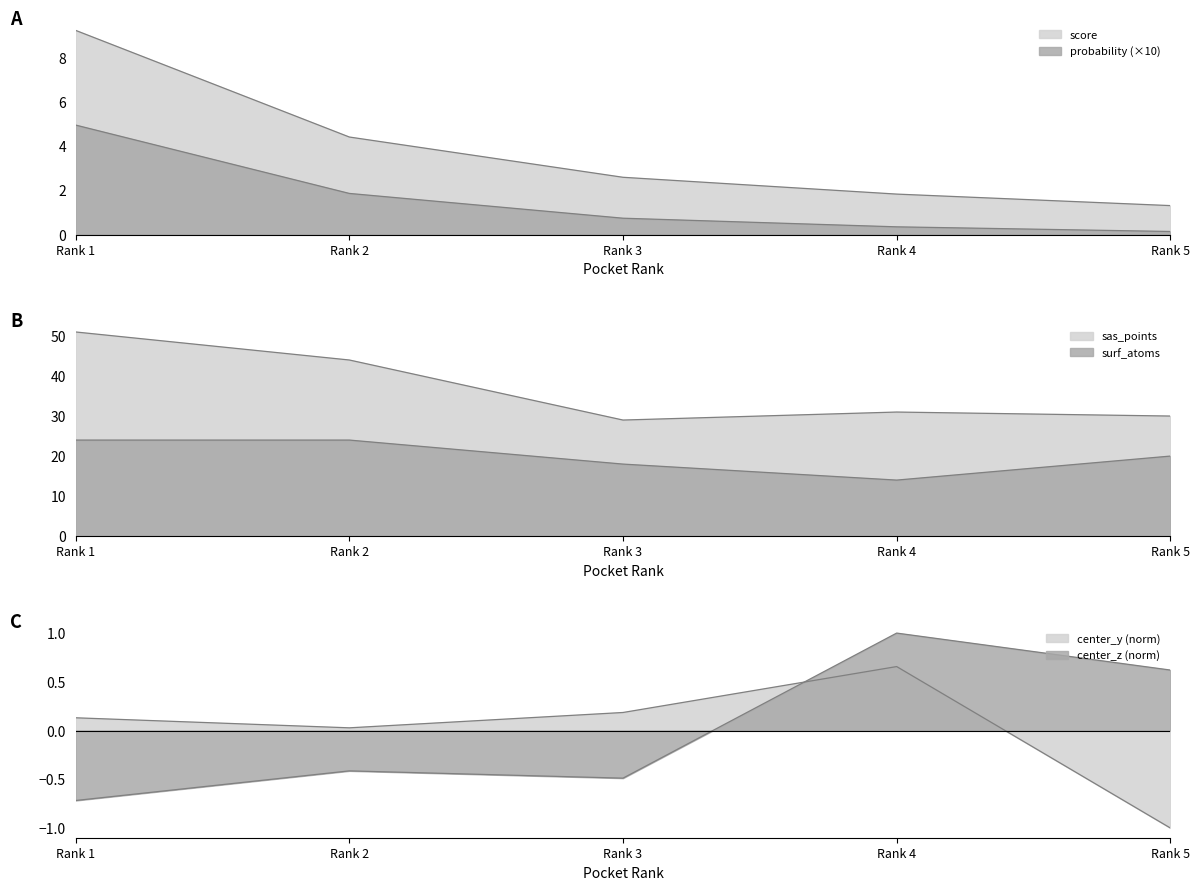

What is the difference between the maximum and minimum values in the score series?

7.9